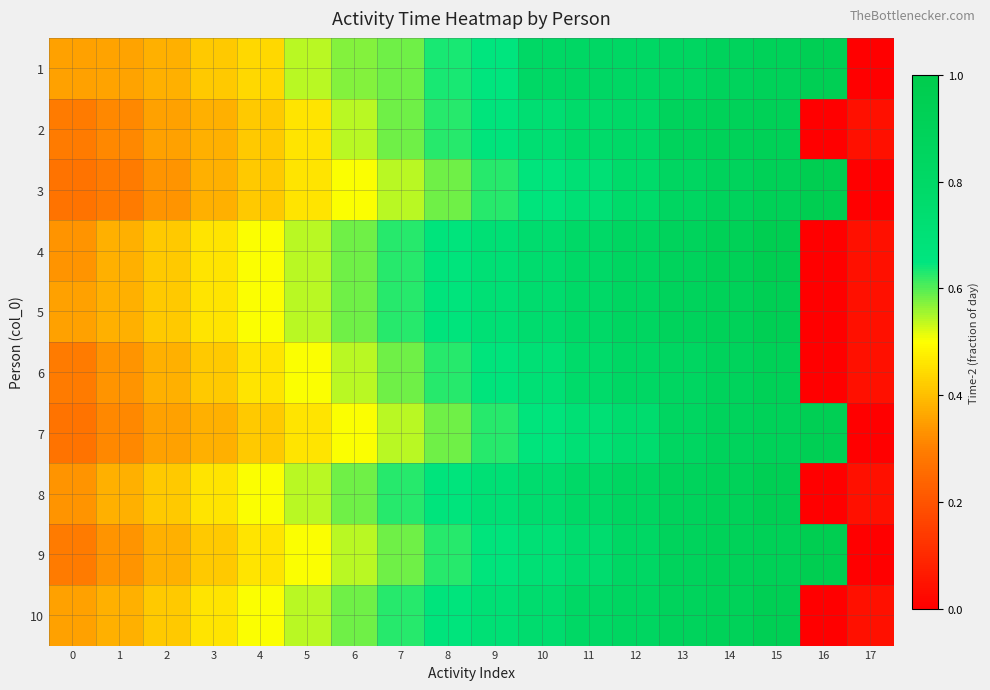

At which category does the chart reach its peak across all series?

16